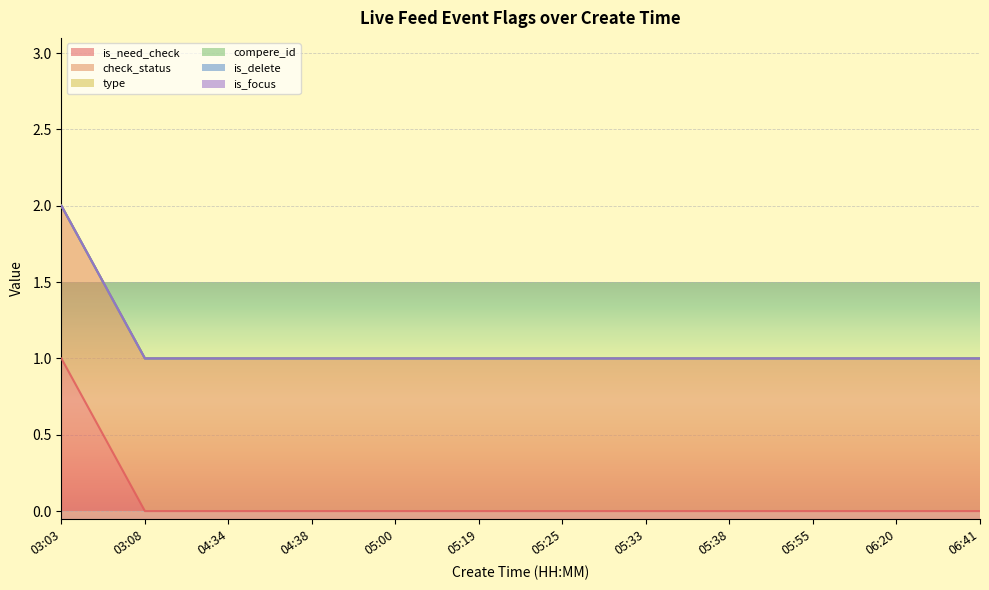

At how many categories does at least one series exceed 0?

12